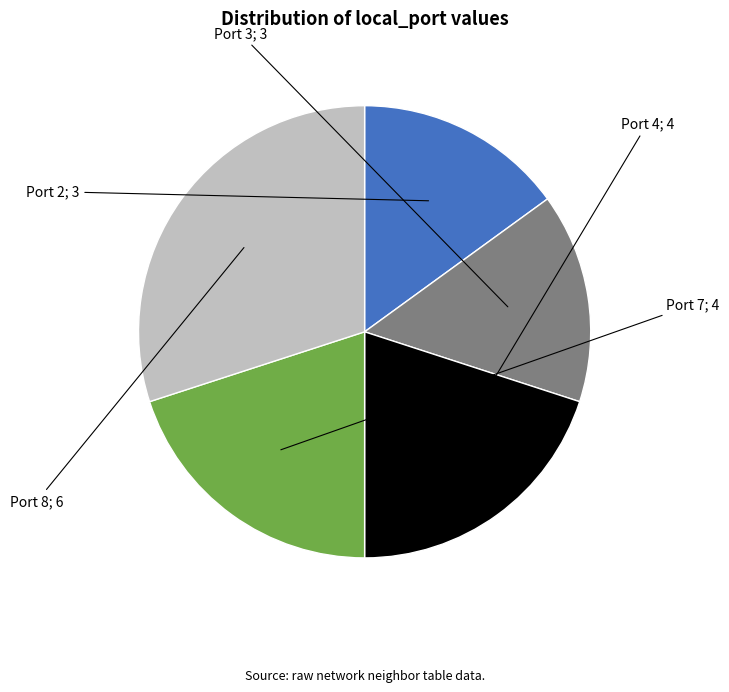

Is there a majority slice in this chart?

No